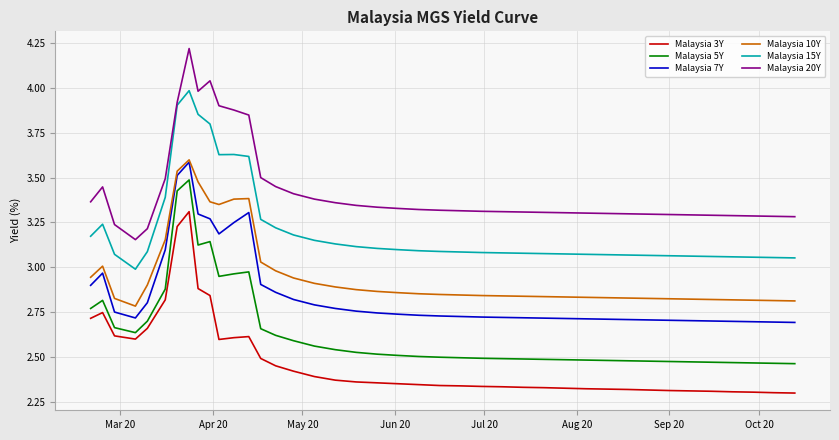

What is the maximum value shown in the chart?

4.2